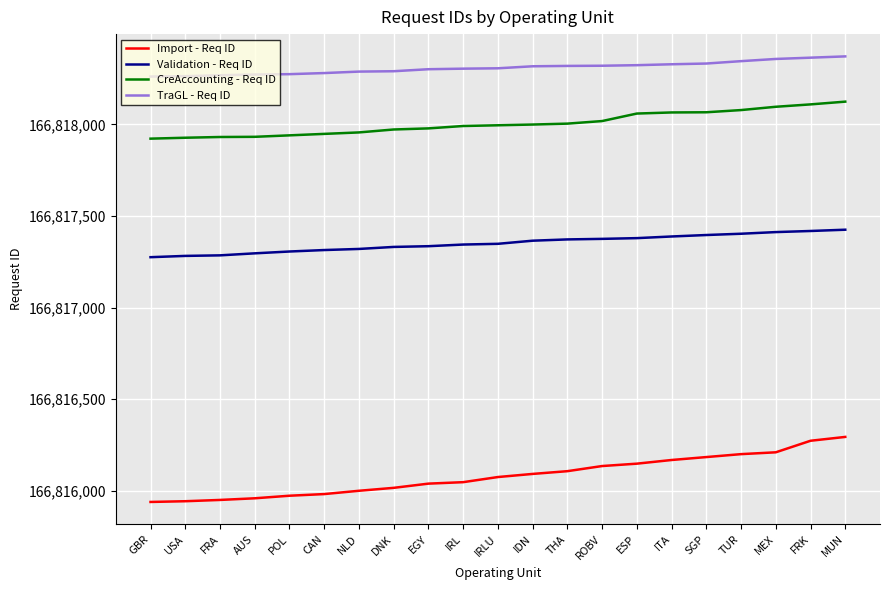

Which series has the largest total across all categories?

TraGL - Req ID